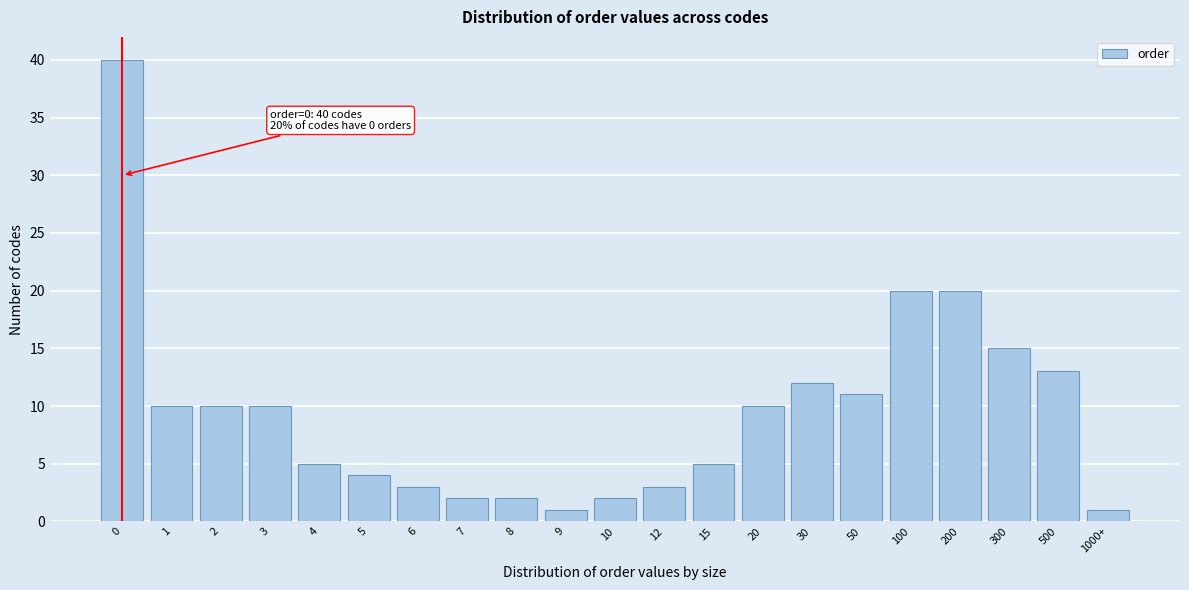

Reading left to right, transcribe all the data shown in this chart.

0=40	1=10	2=10	3=10	4=5	5=4	6=3	7=2	8=2	9=1	10=2	12=3	15=5	20=10	30=12	50=11	100=20	200=20	300=15	500=13	1000+=1